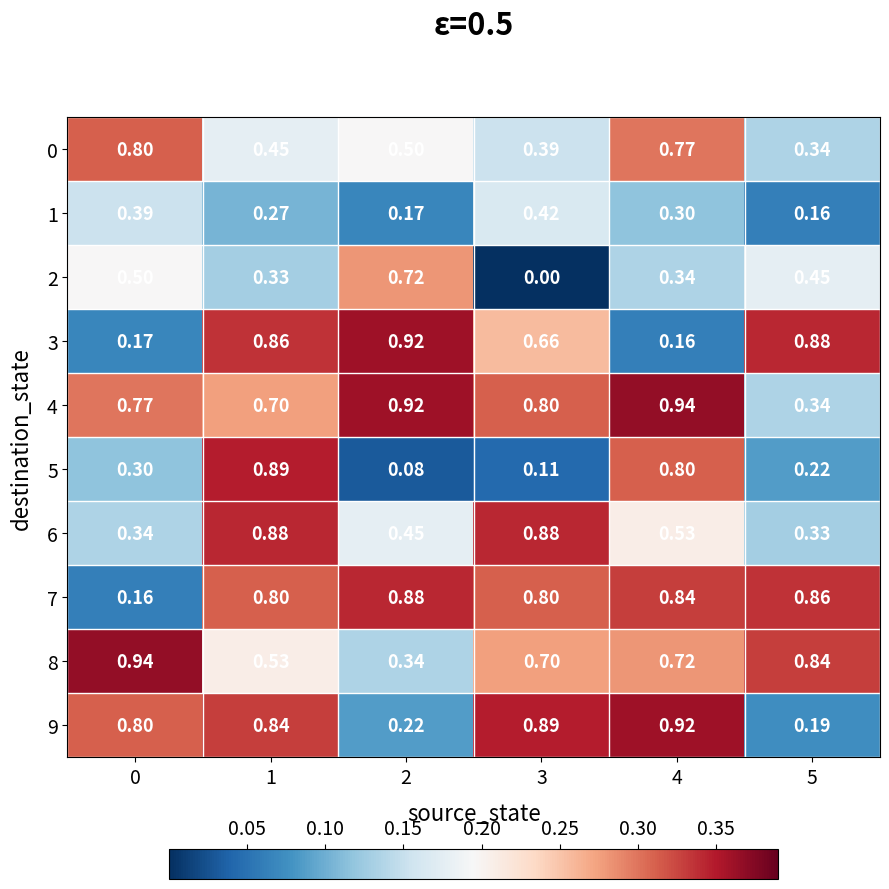

How many distinct data groups are displayed?

10